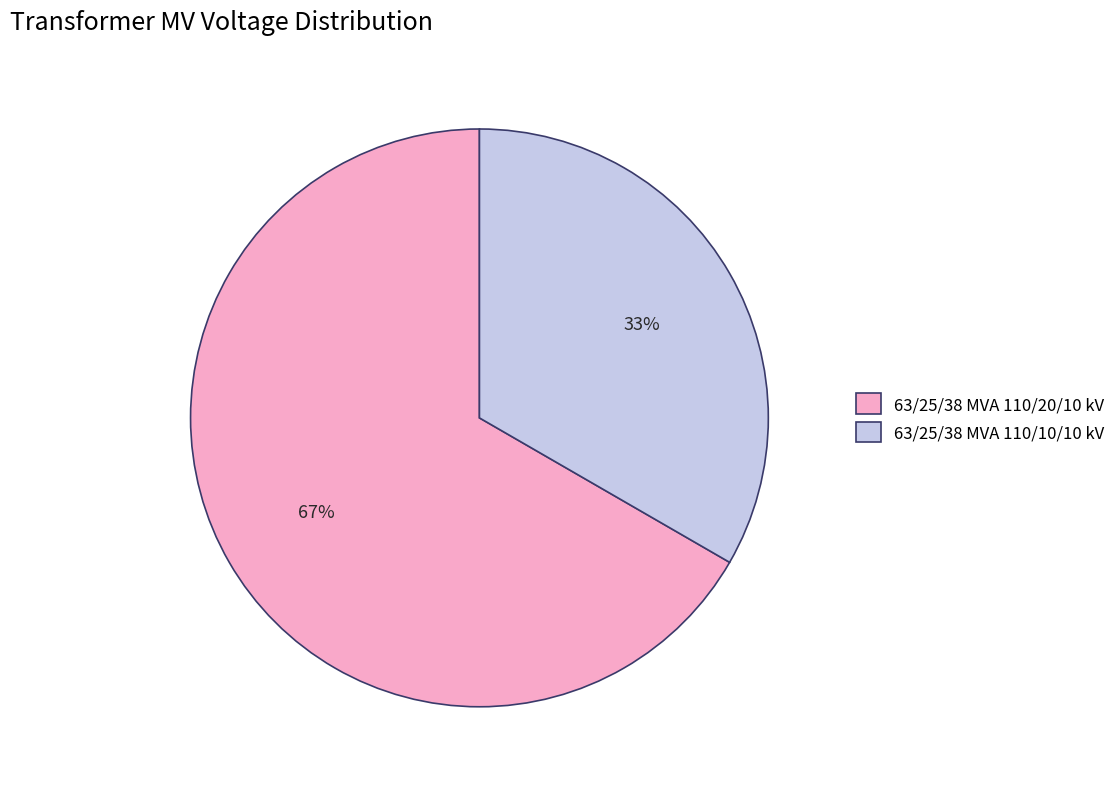

Is it true that 63/25/38 MVA 110/10/10 kV is 33% of the pie?

True